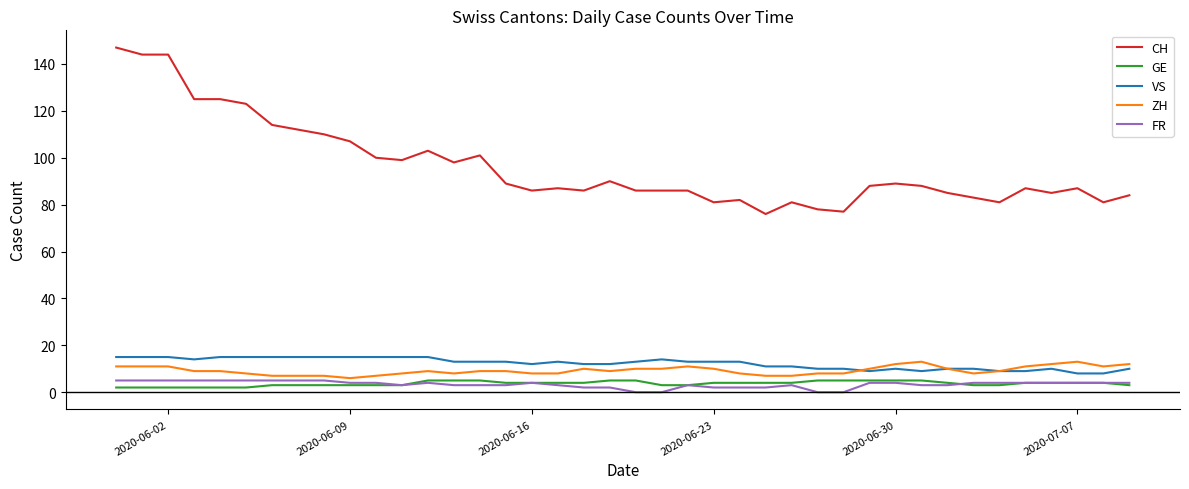

What is the greatest value displayed?

147